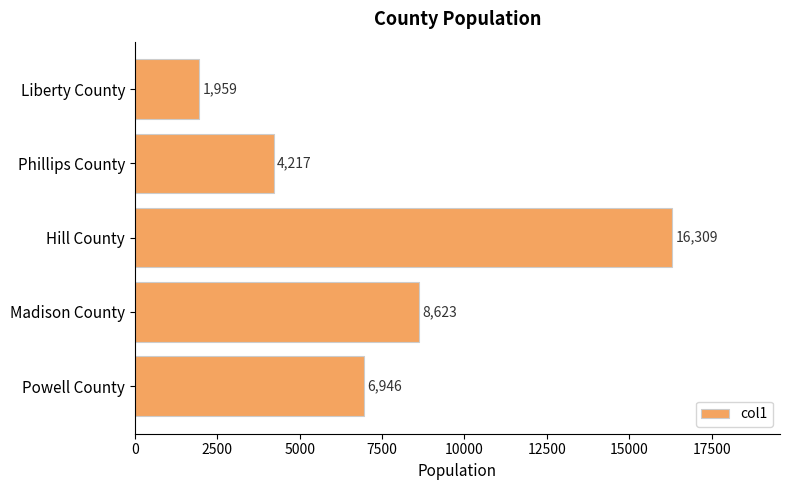

True or false: the data shows 4217 at Phillips County.

True